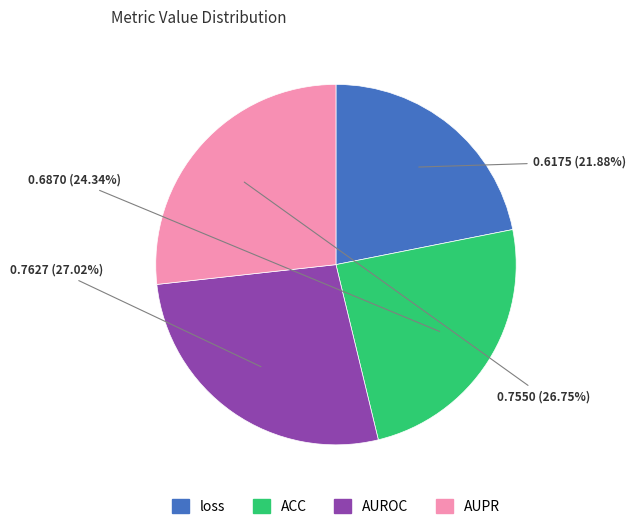

How many segments does this pie chart have?

4